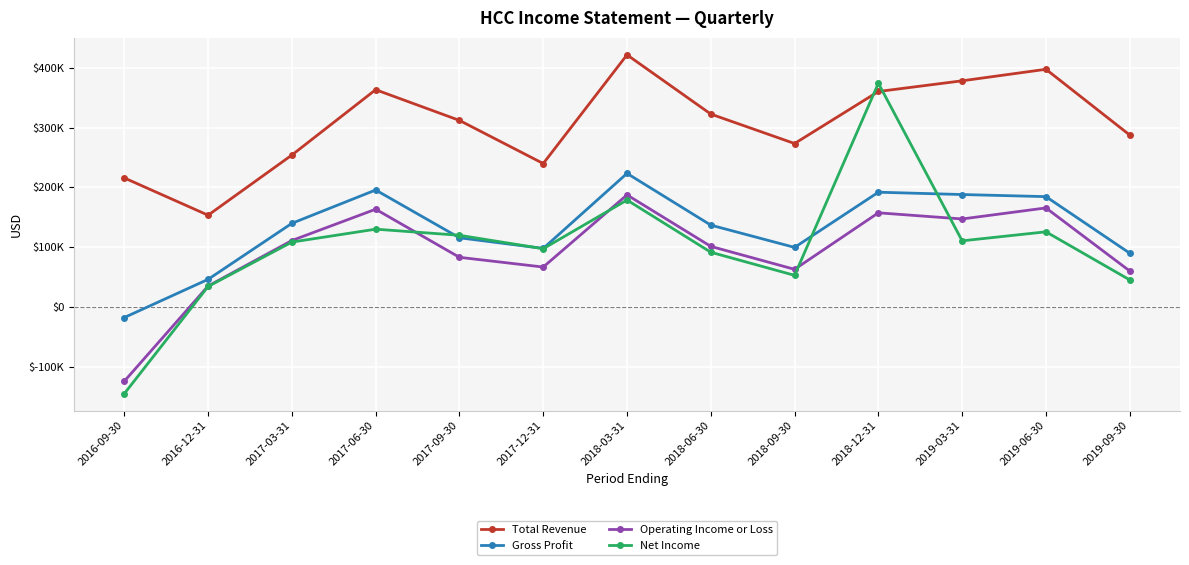

True or false: Total Revenue and Operating Income or Loss cross at least once.

False